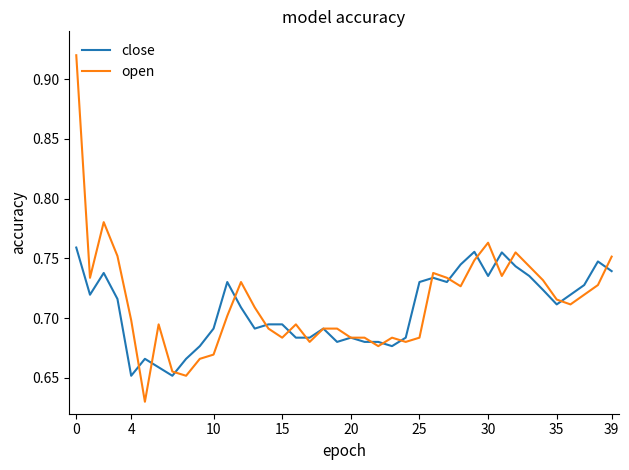

Is this an area chart (filled region under the line)?

No